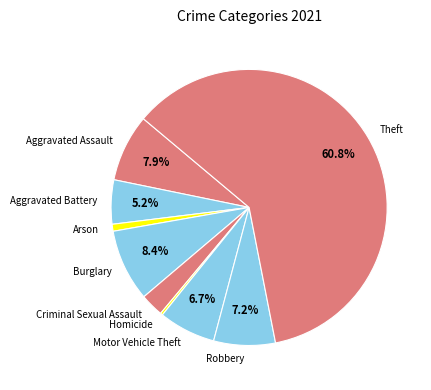

Which slice represents more than half of the pie?

Theft